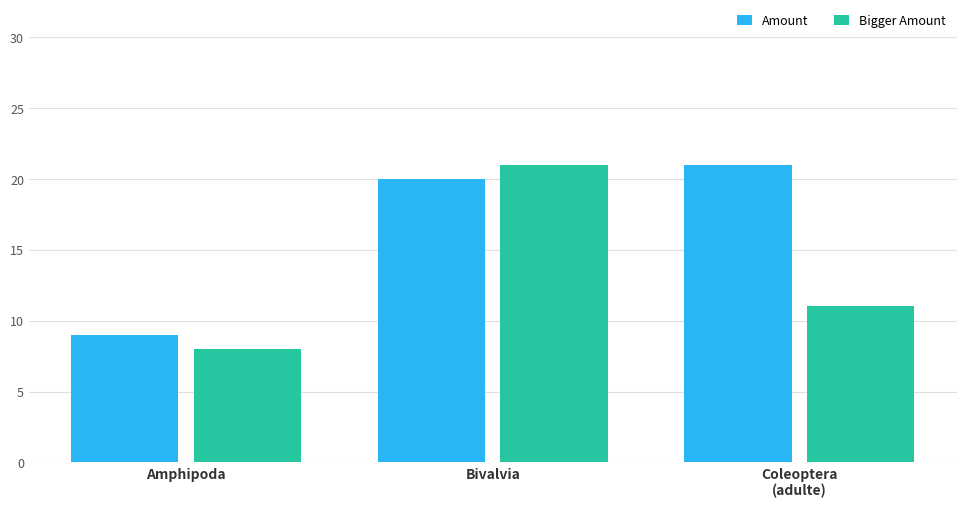

Rank the categories by Bigger Amount value from lowest to highest.

Amphipoda, Coleoptera
(adulte), Bivalvia